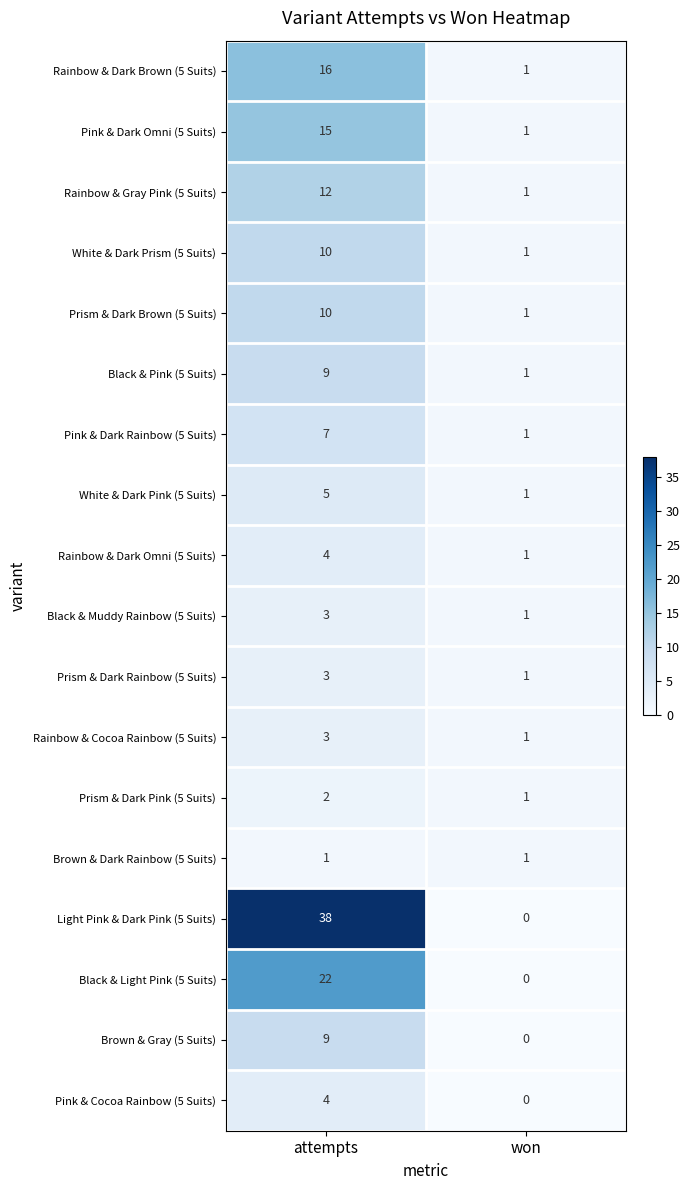

At which label is White & Dark Prism (5 Suits) closest to 5?

won